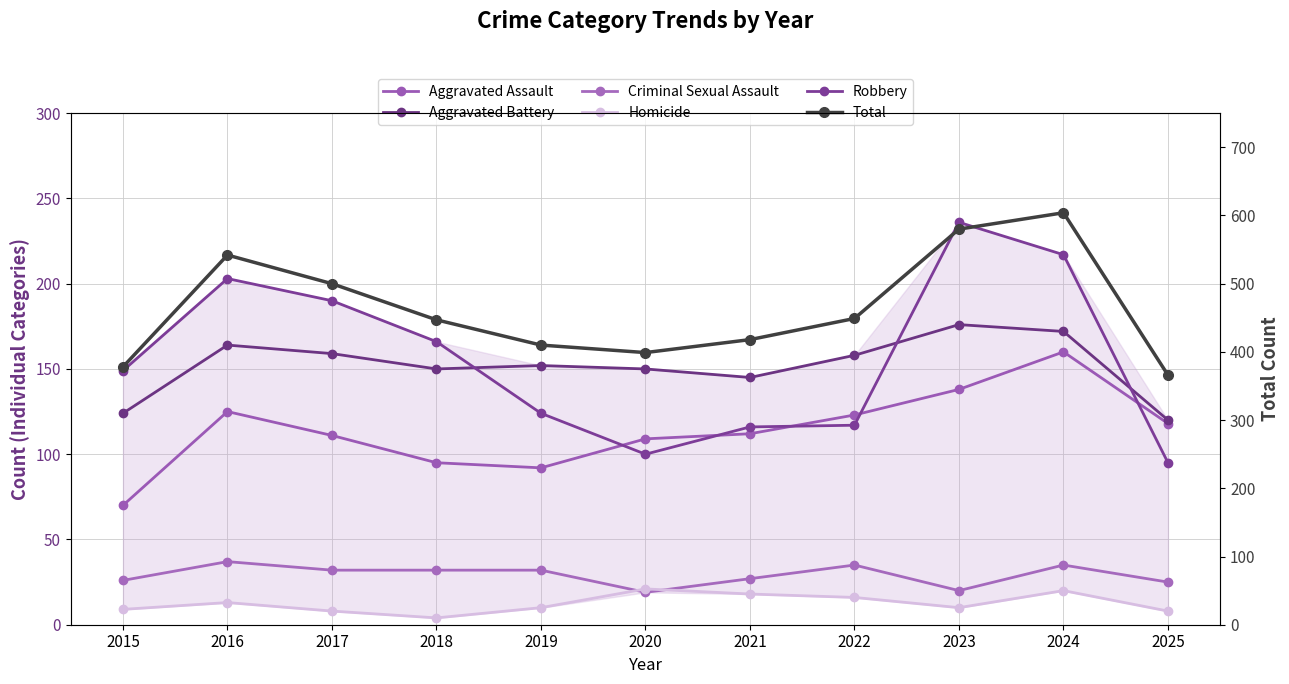

What is the maximum value for Robbery?

236